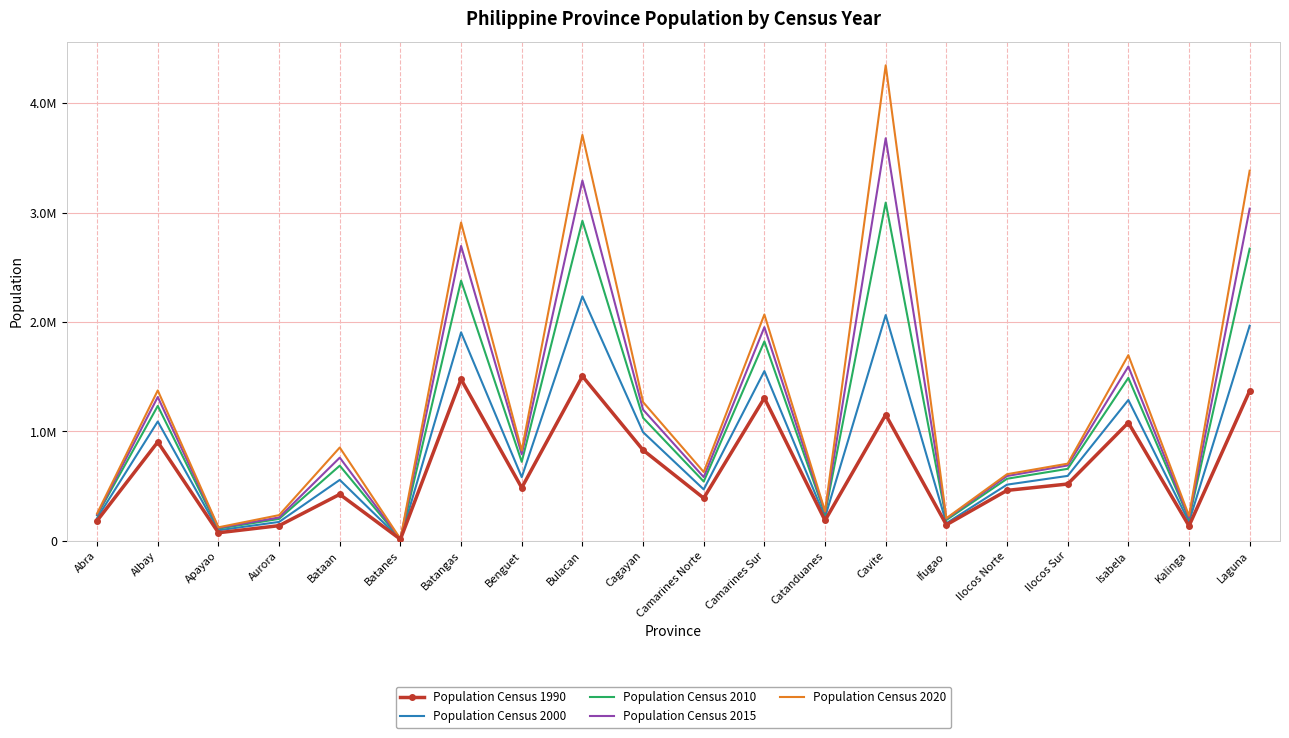

Between Apayao and Ifugao, which series saw the biggest shift?

Population Census 2015